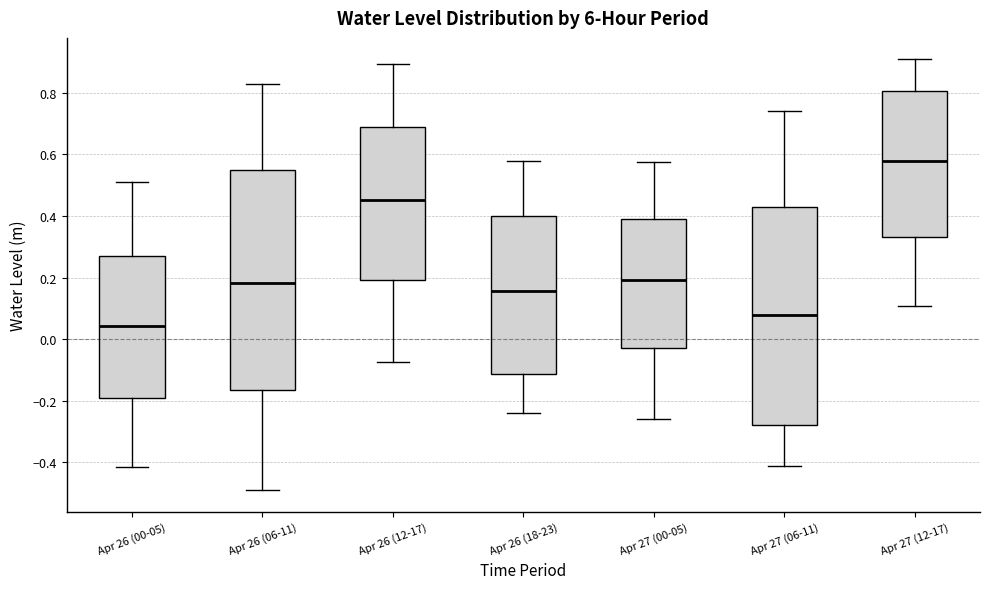

Reading left to right, read every box against the y-axis: the position of its median line, the range the box covers, and the ends of its whiskers. The values are not printed on the chart, so give them approximately, as read against the axis.

Apr 26 (00-05): median 0.04, box -0.18 to 0.28, whiskers -0.42 to 0.50
Apr 26 (06-11): median 0.18, box -0.16 to 0.56, whiskers -0.50 to 0.82
Apr 26 (12-17): median 0.46, box 0.20 to 0.70, whiskers -0.08 to 0.90
Apr 26 (18-23): median 0.16, box -0.12 to 0.40, whiskers -0.24 to 0.58
Apr 27 (00-05): median 0.20, box -0.02 to 0.40, whiskers -0.26 to 0.58
Apr 27 (06-11): median 0.08, box -0.28 to 0.42, whiskers -0.42 to 0.74
Apr 27 (12-17): median 0.58, box 0.34 to 0.80, whiskers 0.10 to 0.90